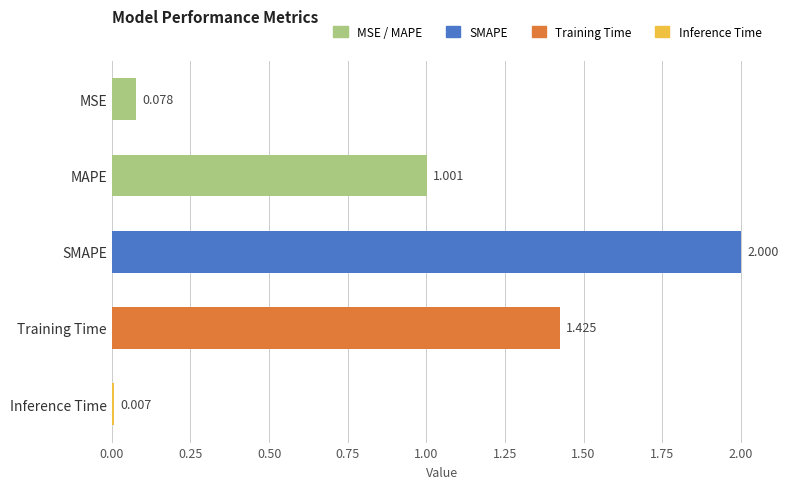

How many bars are there in total?

5